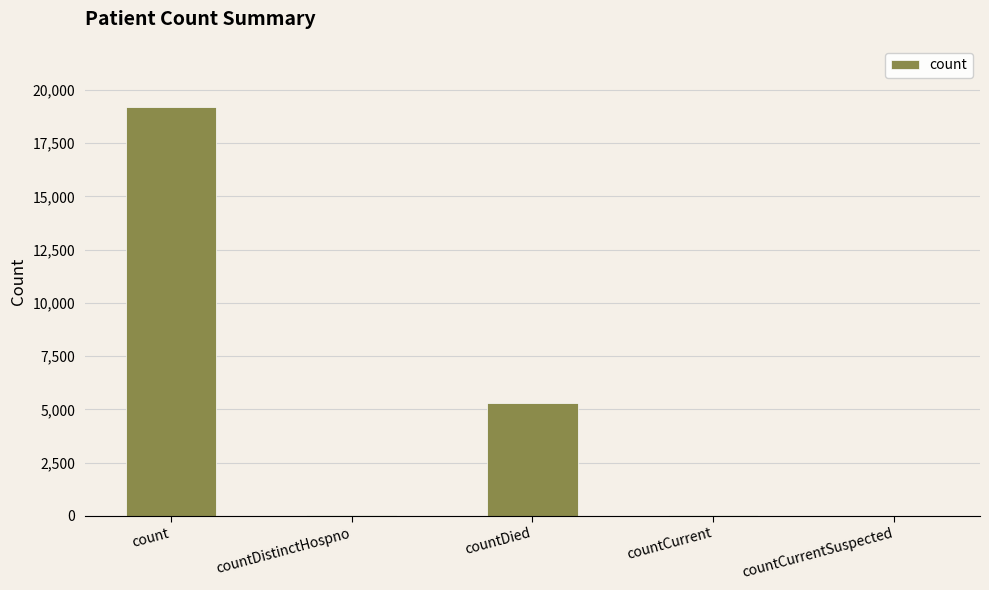

What is the average value?

4911